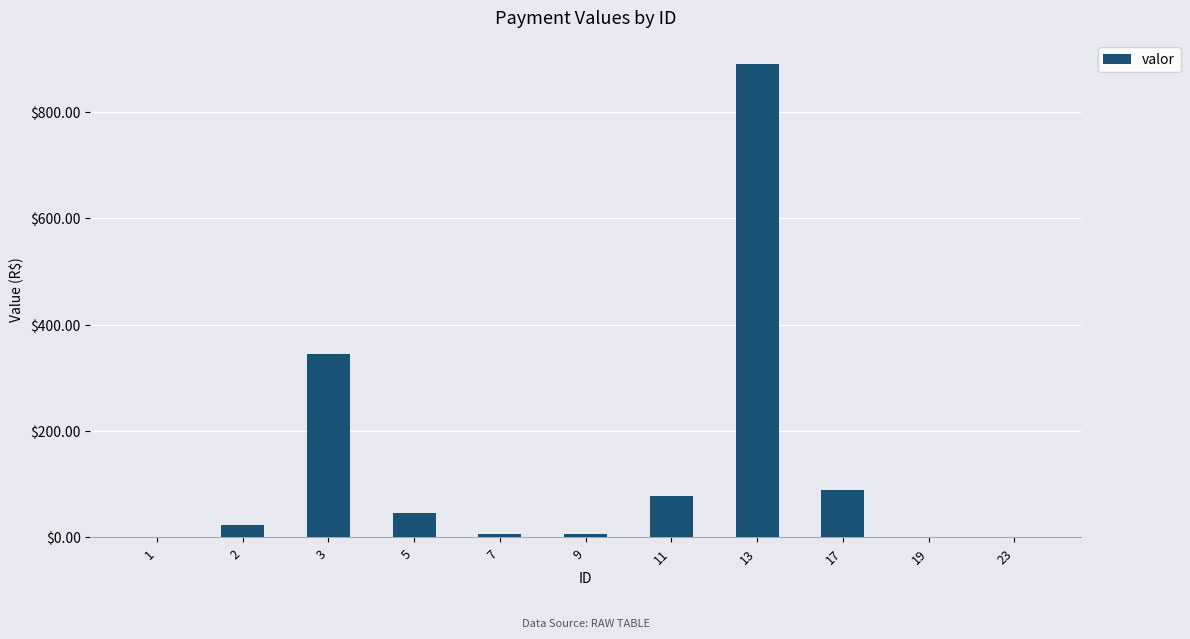

What value does the data have at 23?

1.2